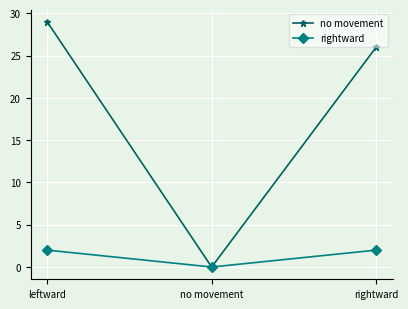

What is the total value across all series at rightward?

28